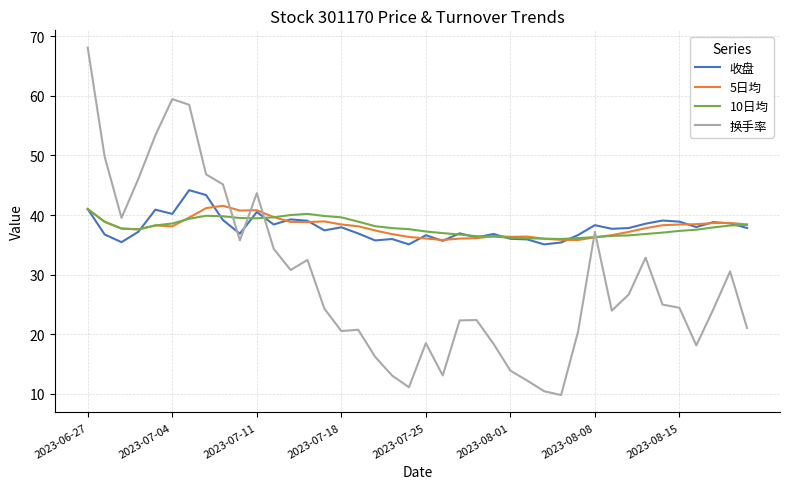

After their last crossing, which series has the higher values: 换手率 or 收盘?

收盘